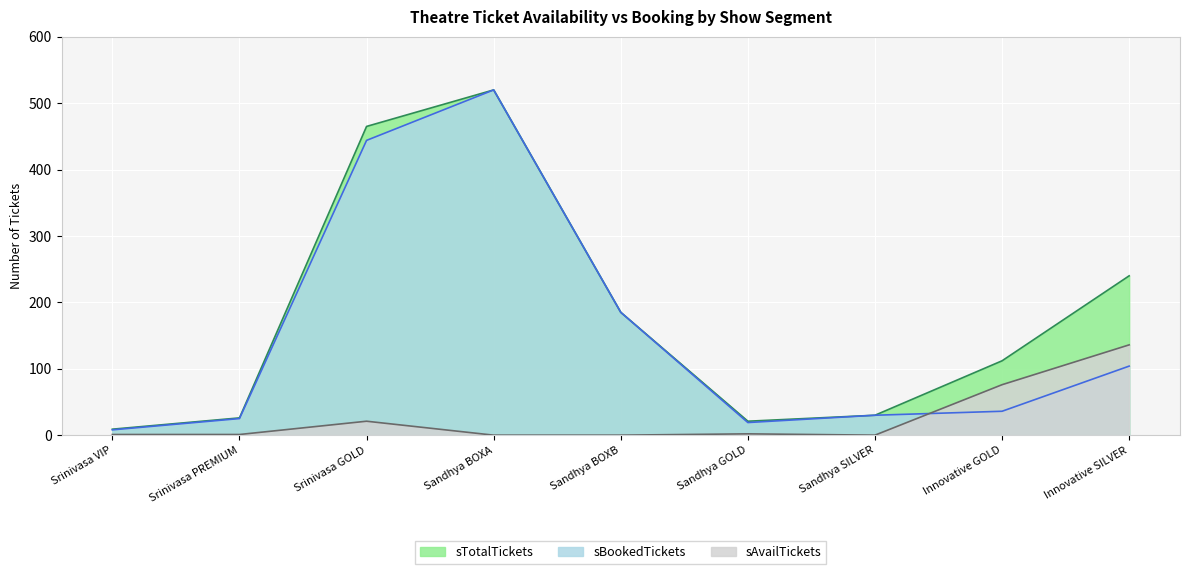

How many values in the sBookedTickets series exceed 36?

4